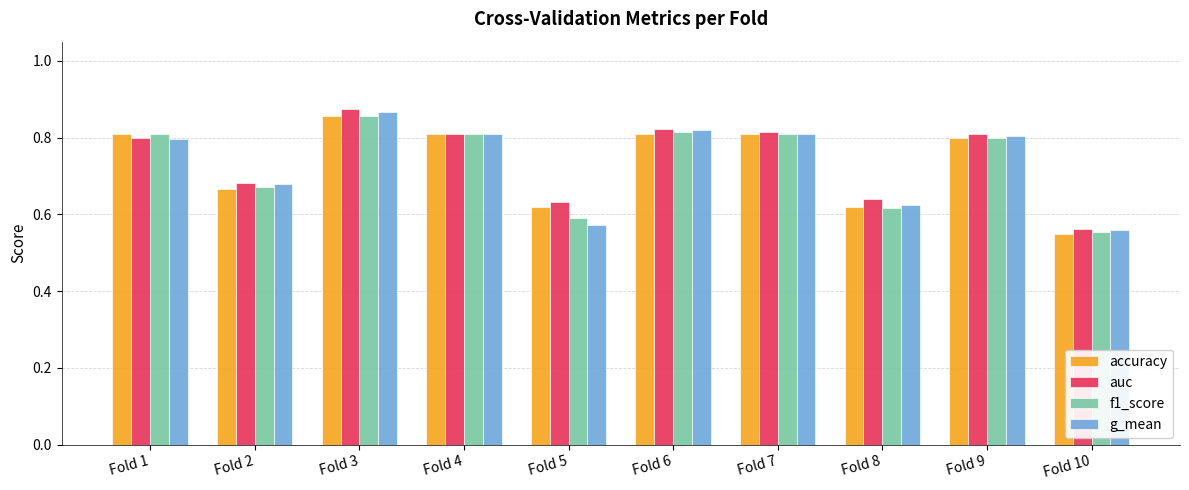

Which series has the largest range (max minus min)?

auc